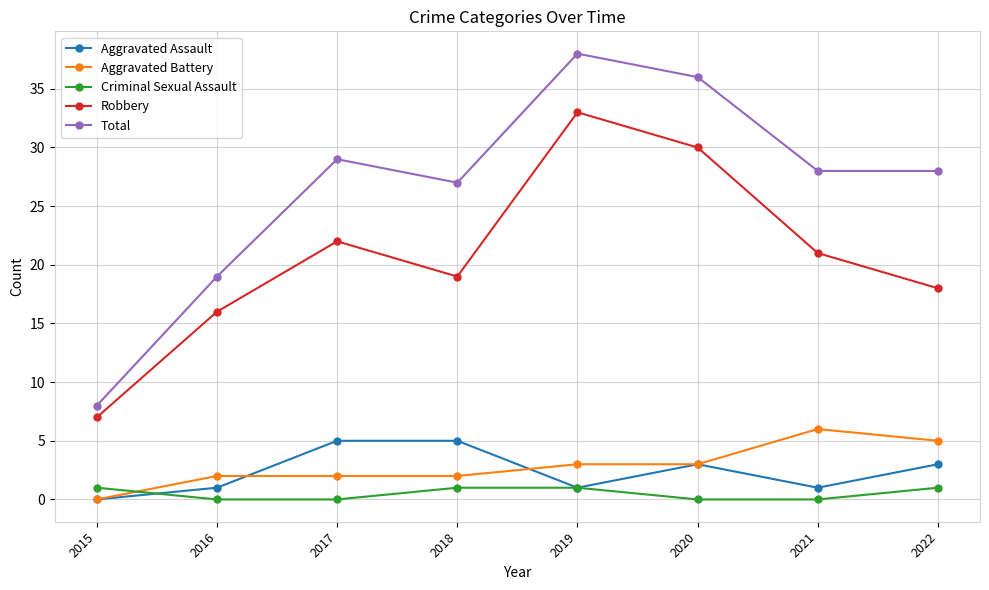

The value of Robbery at 2018 is 26. True or false?

False